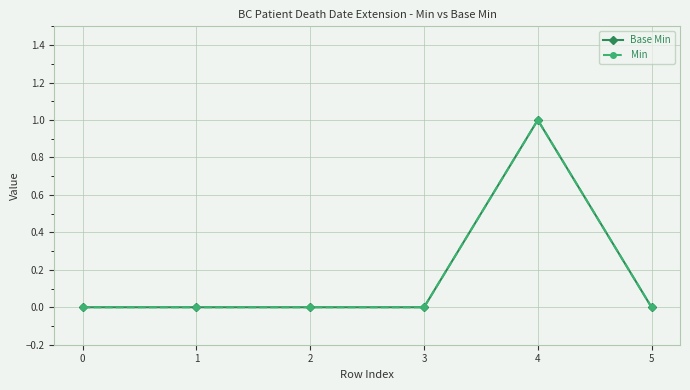

Does the chart have visible grid lines?

Yes